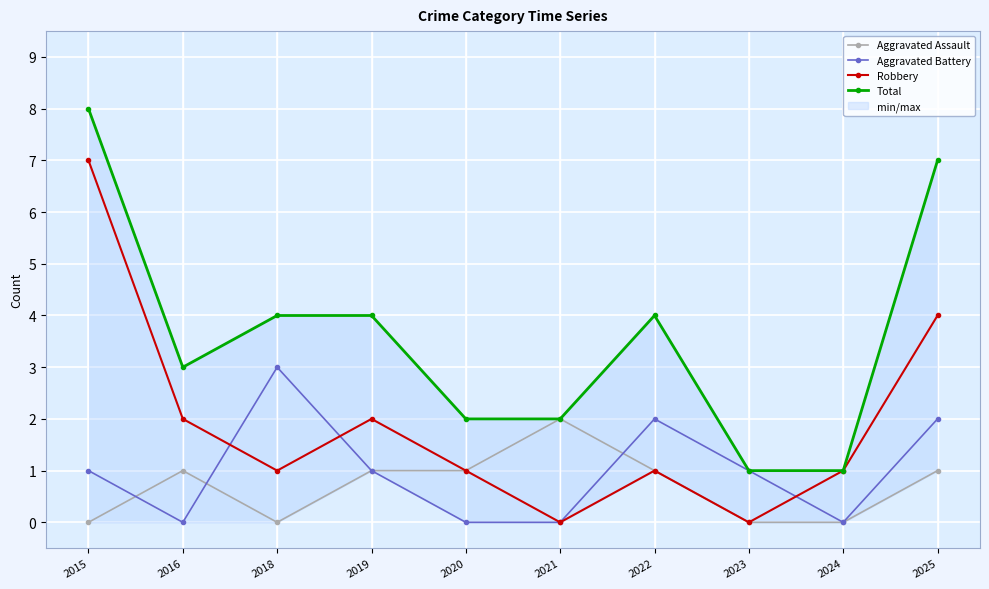

How many data points does each series have?

10